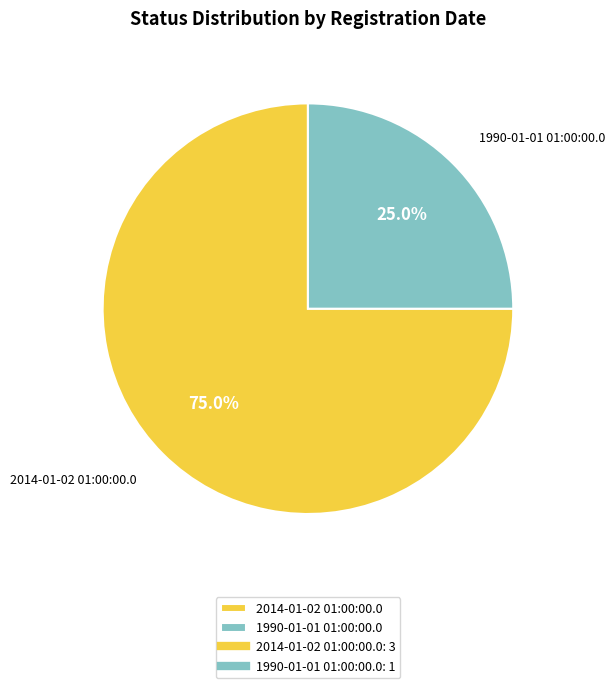

What percentage is the 1990-01-01 01:00:00.0 slice, to the nearest percent?

25%